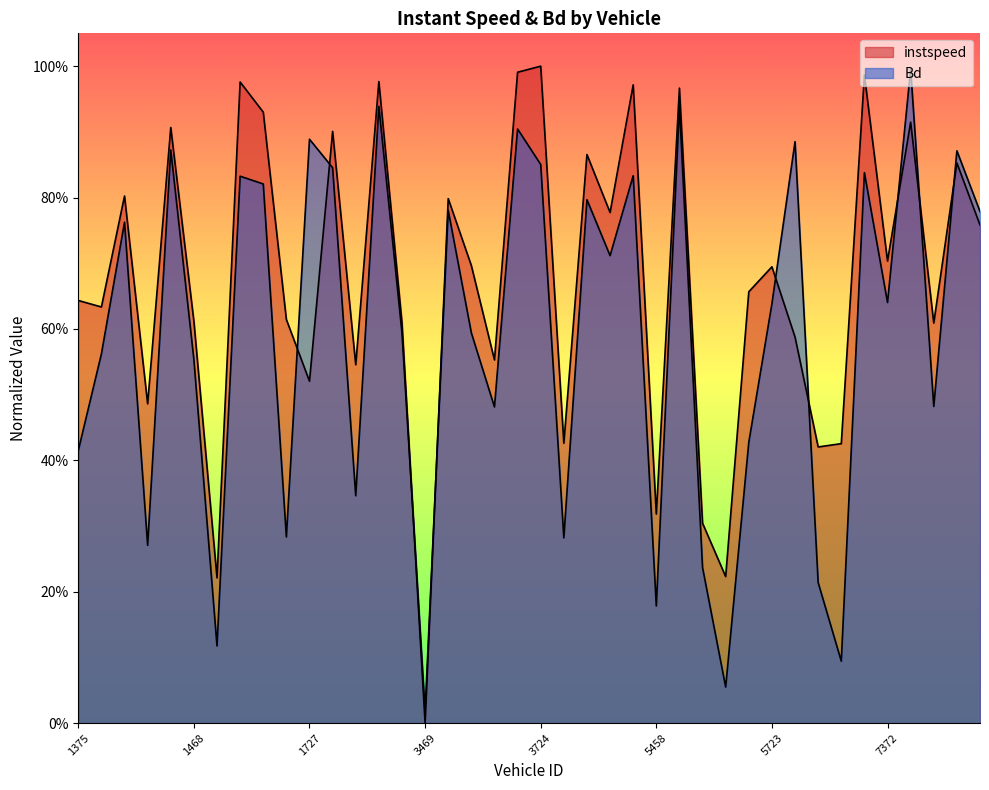

Does the chart display data point markers on the line(s)?

No